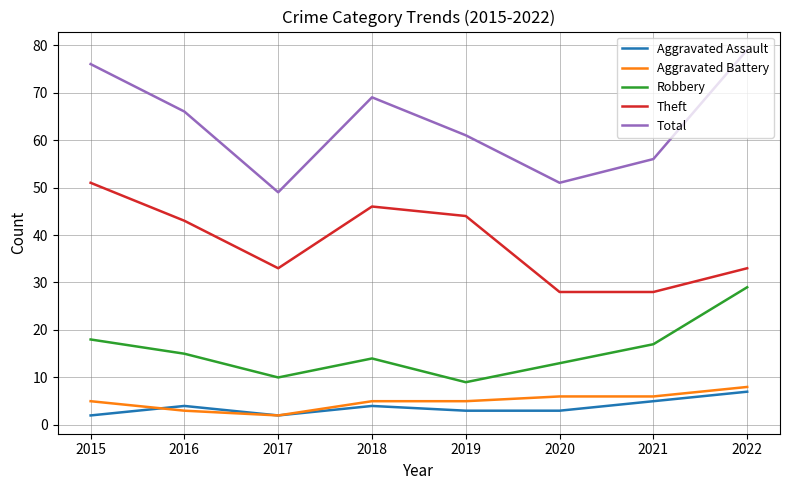

Which series changed the most between 2015 and 2017?

Total